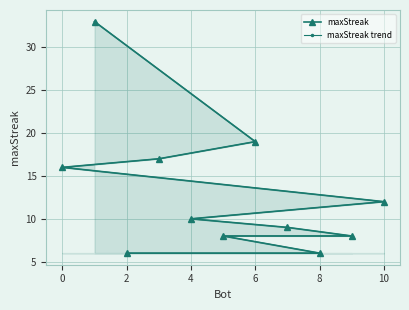

Between −2 and 0, which series saw the biggest shift?

maxStreak